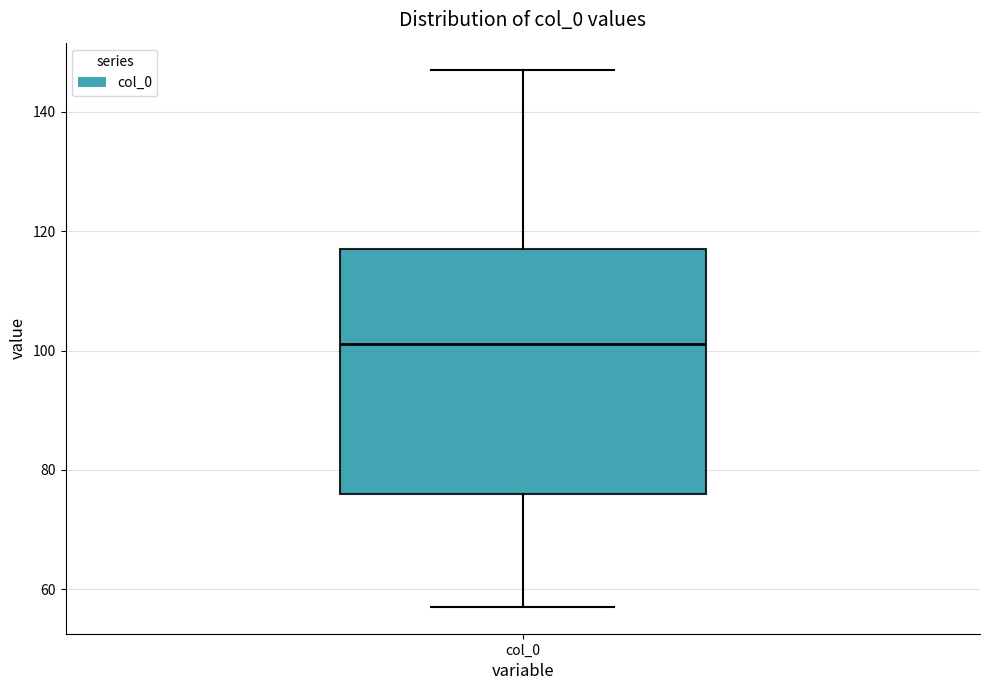

Where does the median line of the box for col_0 sit on the y-axis? The values are not printed on the chart, so give them approximately, as read against the axis.

102